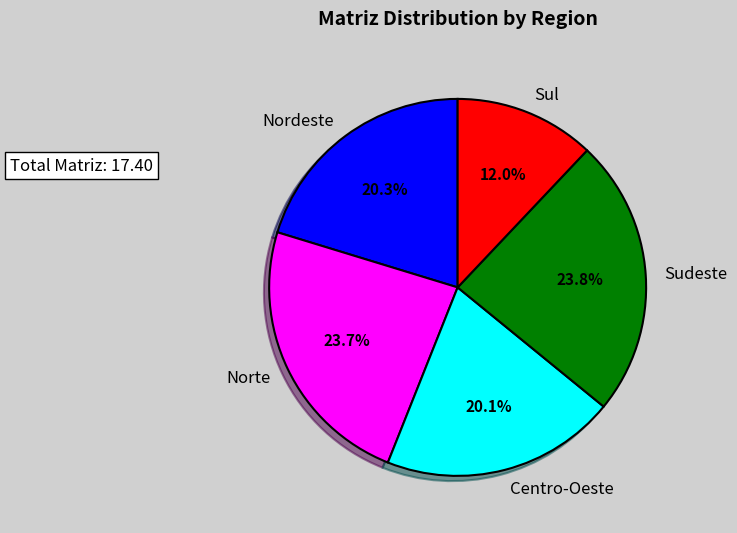

Which has a higher value, Nordeste or Sudeste?

Sudeste